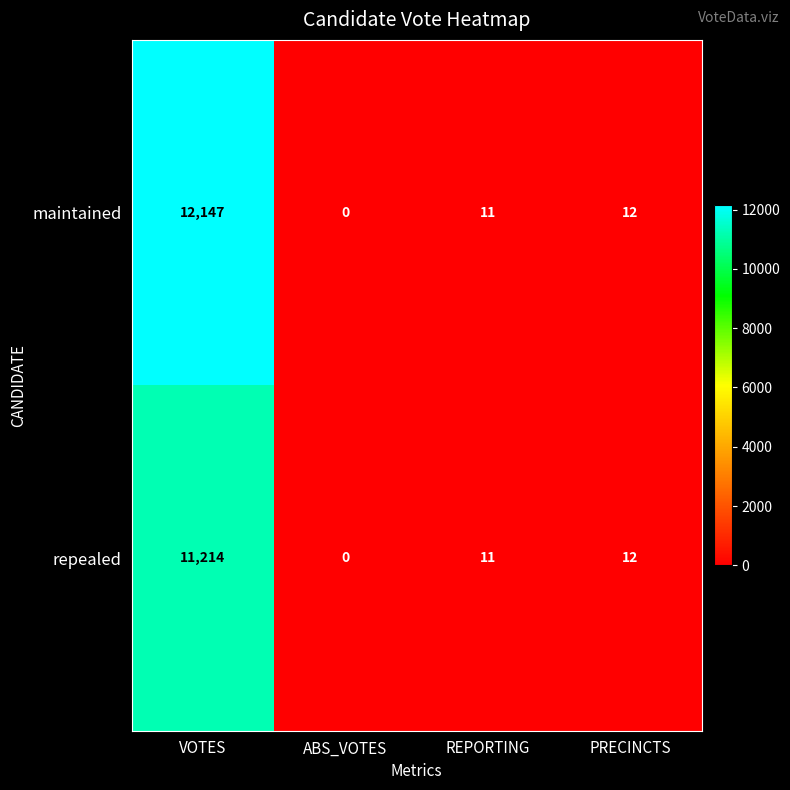

What is the average value of the repealed series?

2809